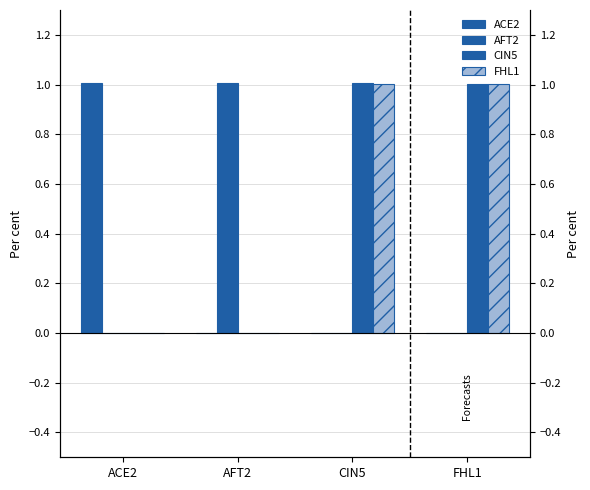

Count the number of categories in the chart.

4